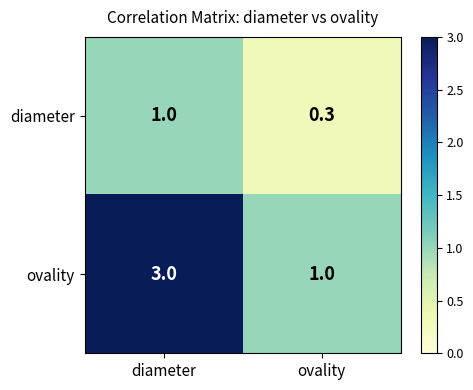

Reading left to right, extract all data points from this chart.

diameter: diameter=1.0	ovality=0.3
ovality: diameter=3.0	ovality=1.0